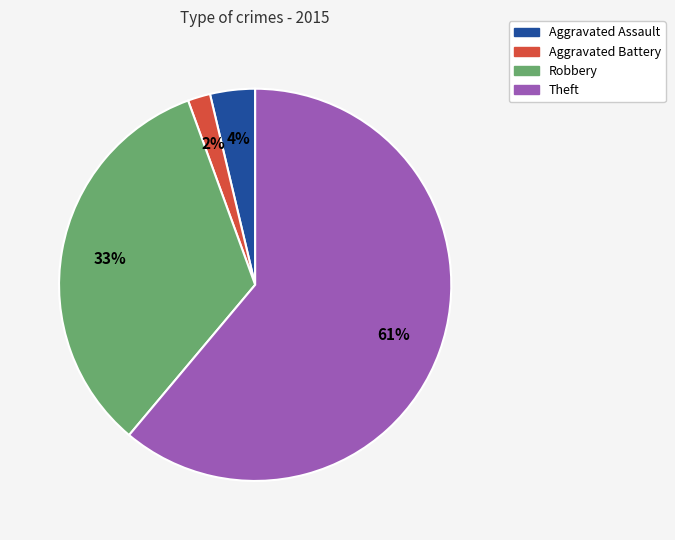

Which category has the biggest portion of the pie?

Theft